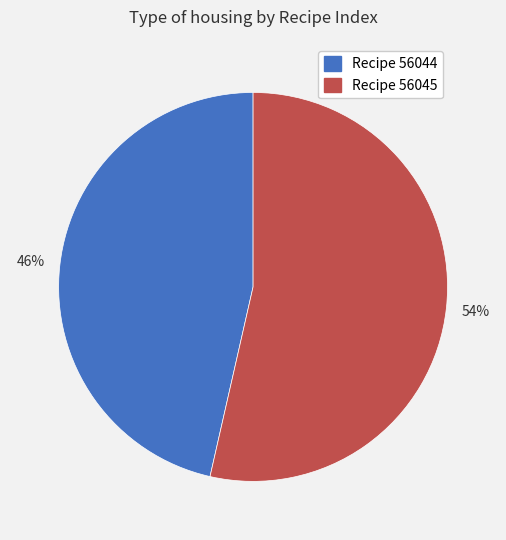

To the nearest percent, what is the average slice percentage?

50%